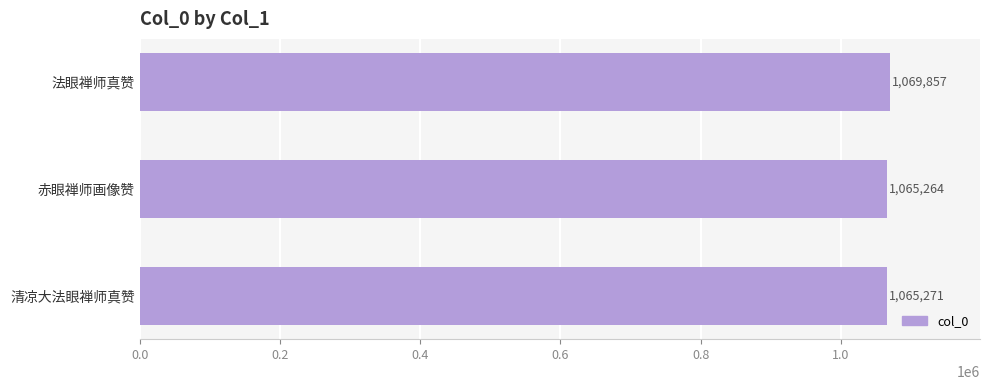

Reading top to bottom, list all the values displayed in this chart.

1069857	1065264	1065271